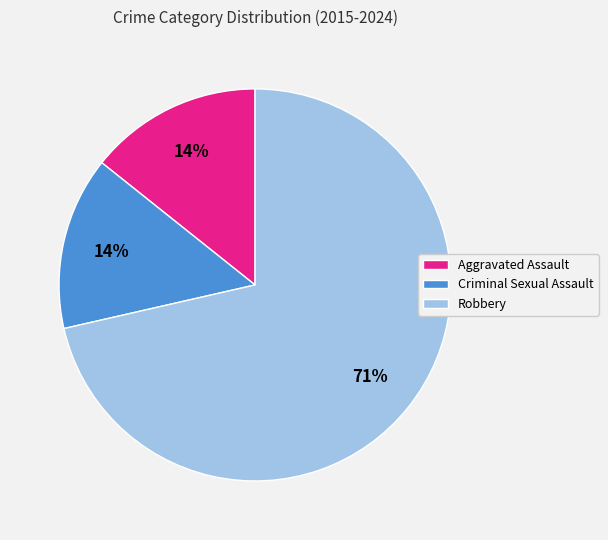

To the nearest percent, what is the combined percentage of Robbery and Aggravated Assault?

86%